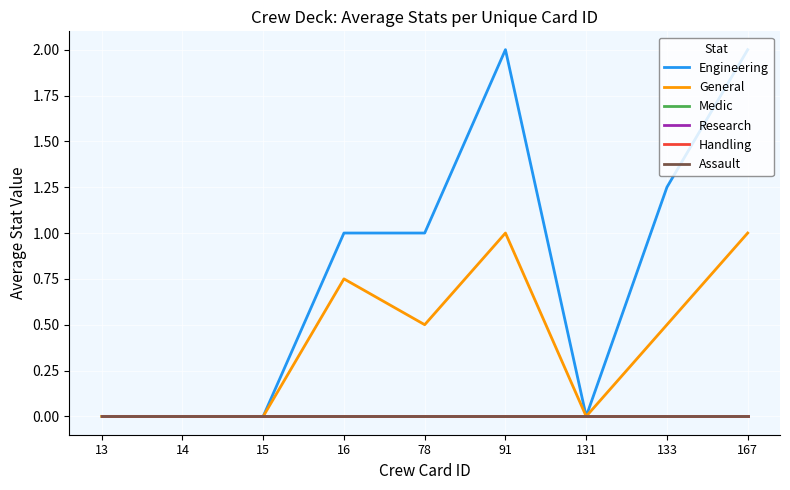

Which has a higher value, 167 or 91?

167